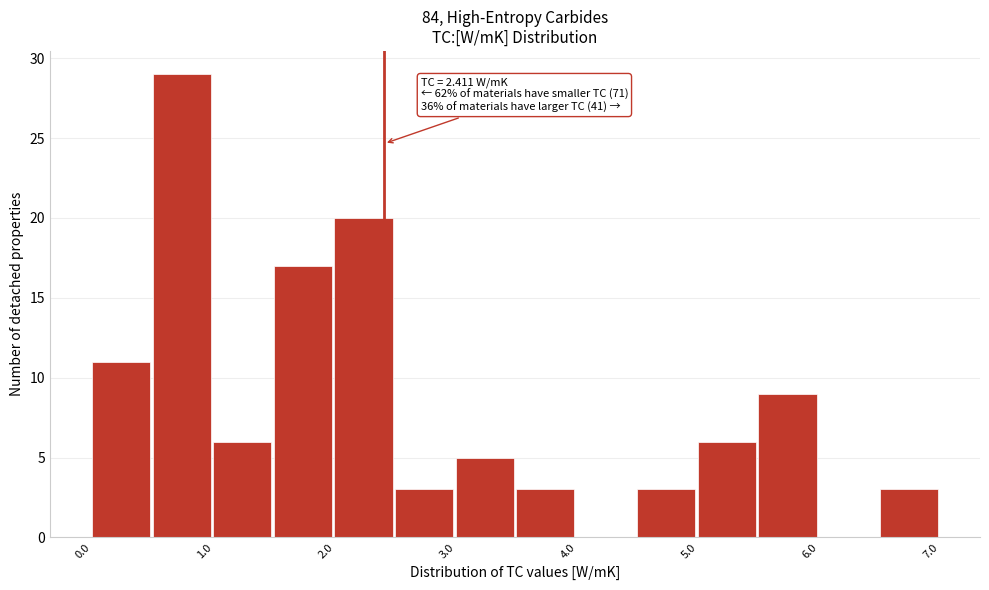

Over which range of the x-axis is the bar tallest?

0.5 to 1.0